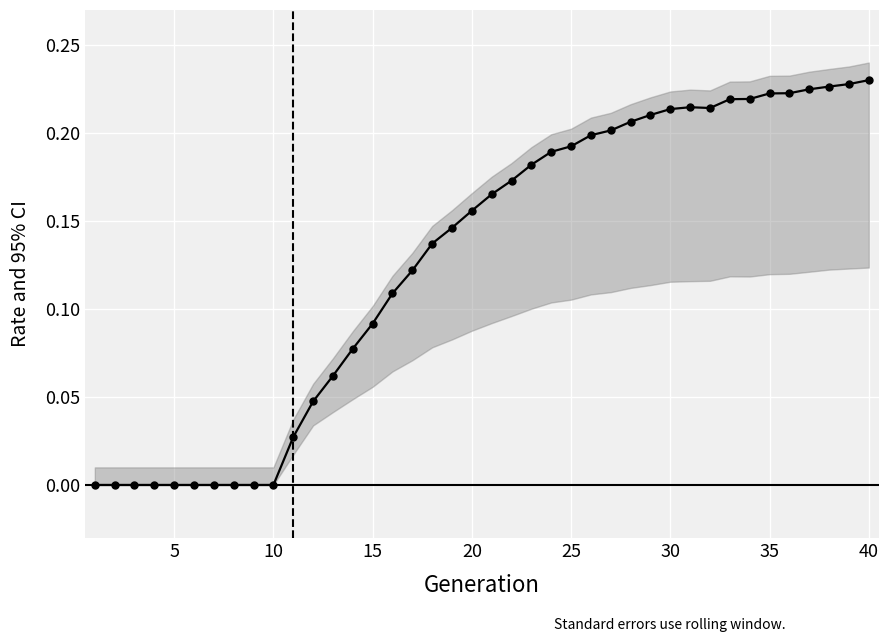

What is the sum of the values at 20 and 35?

0.2